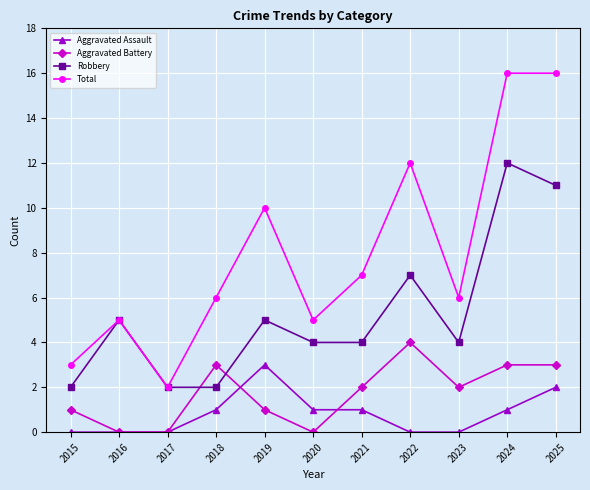

True or false: Aggravated Assault and Total cross at least once.

False